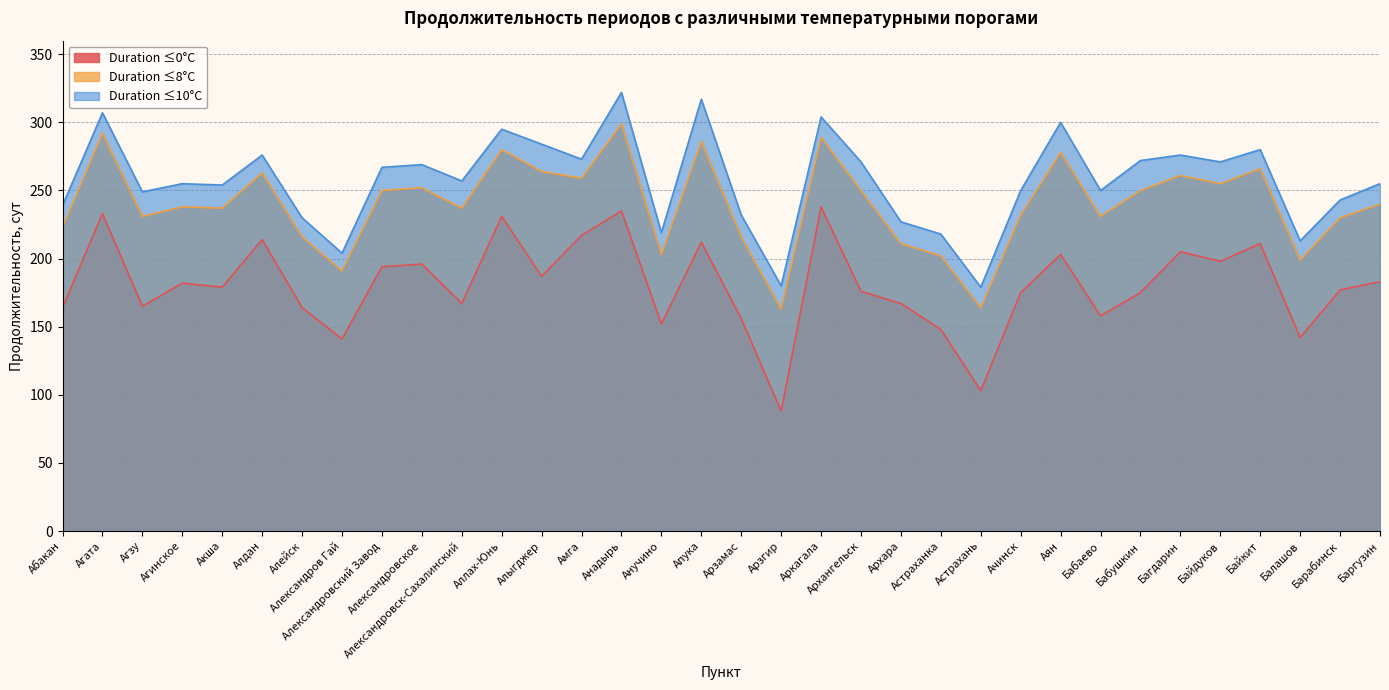

True or false: Duration ≤0°C and Duration ≤10°C cross at least once.

False